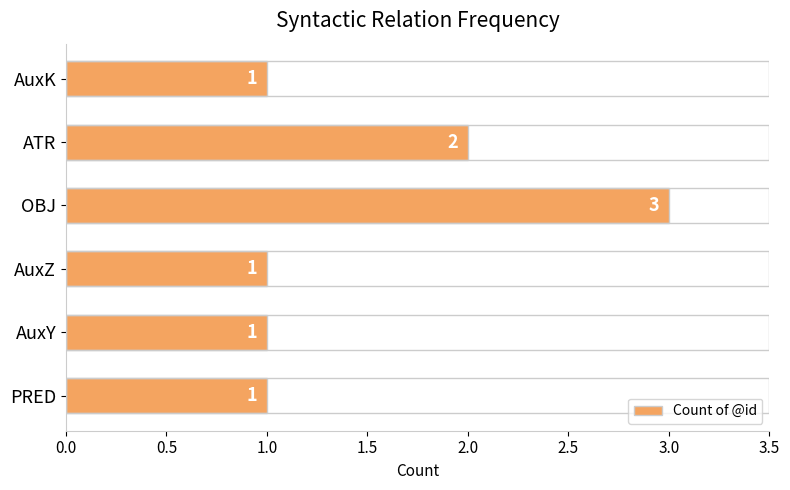

The value at PRED is 0. True or false?

False